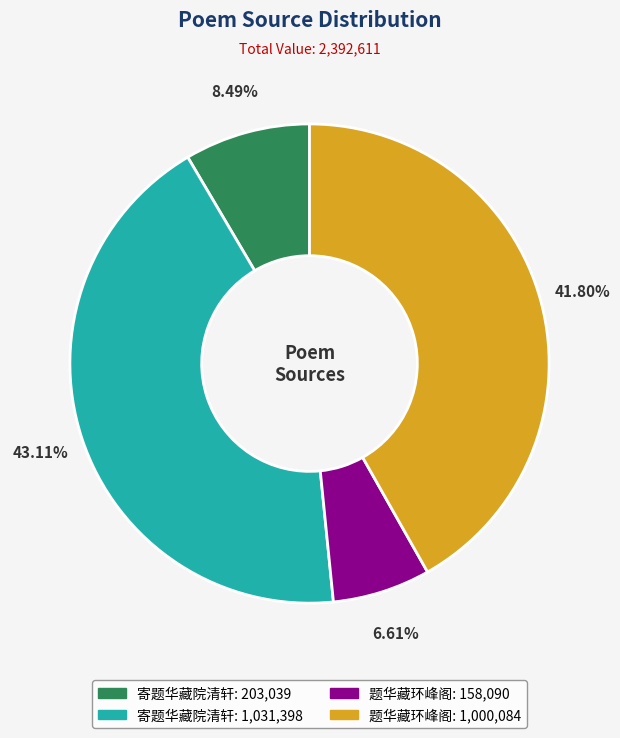

How many segments does this pie chart have?

4